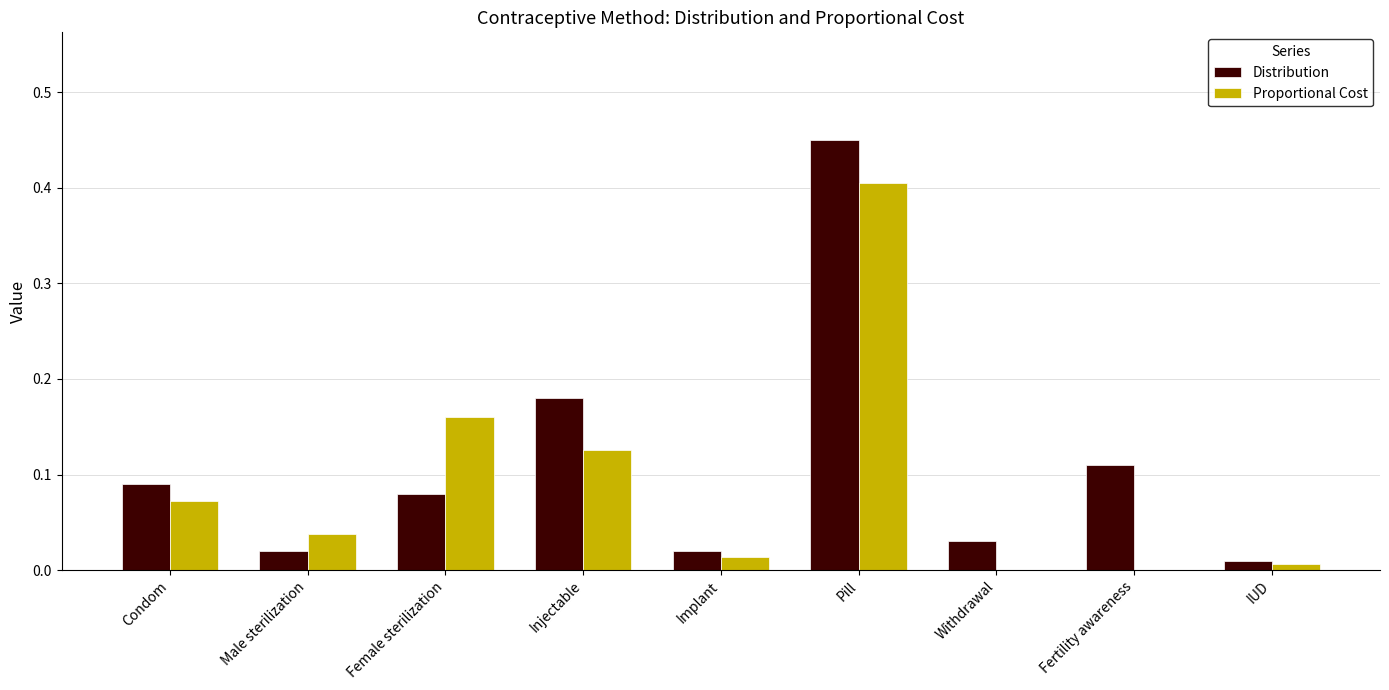

What is the sum of the Distribution values at Injectable and Condom?

0.3